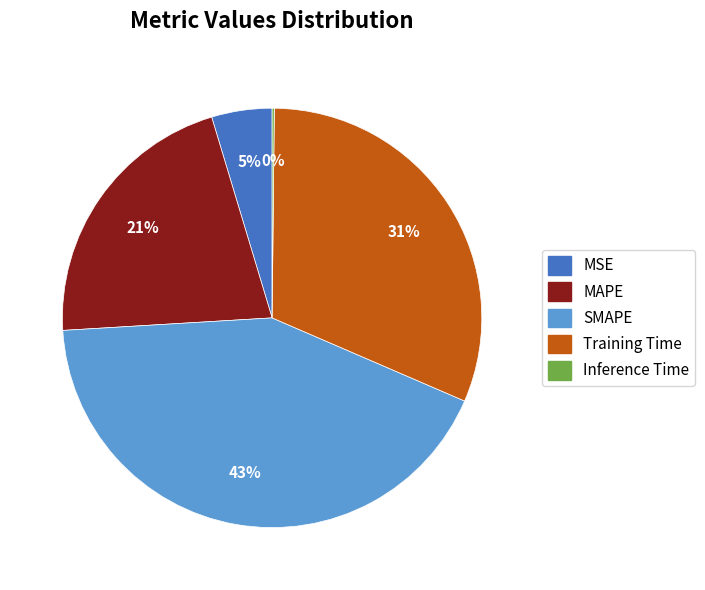

Is there a majority slice in this chart?

No